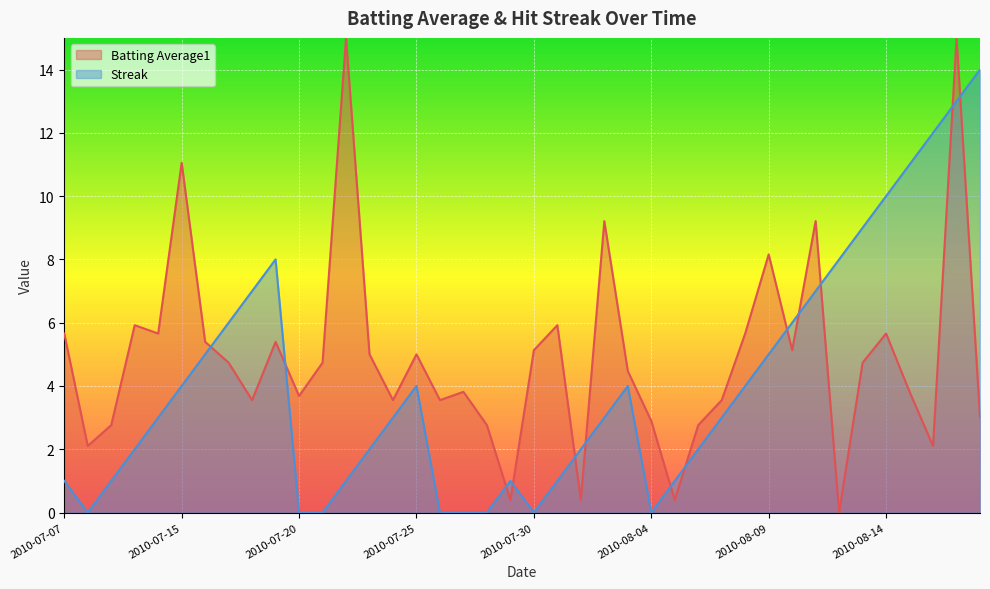

Reading left to right, extract all data points from this chart.

Batting Average1: 5.7	2.1	2.8	5.9	5.7	11.1	5.4	4.7	3.6	5.4	3.7	4.7	15.0	5.0	3.6	5.0	3.6	3.8	2.8	0.4	5.1	5.9	0.4	9.2	4.5	2.9	0.4	2.8	3.6	5.7	8.2	5.1	9.2	0.0	4.7	5.7	3.8	2.1	15.0	3.0
Streak: 1.0	0.0	1.0	2.0	3.0	4.0	5.0	6.0	7.0	8.0	0.0	0.0	1.0	2.0	3.0	4.0	0.0	0.0	0.0	1.0	0.0	1.0	2.0	3.0	4.0	0.0	1.0	2.0	3.0	4.0	5.0	6.0	7.0	8.0	9.0	10.0	11.0	12.0	13.0	14.0